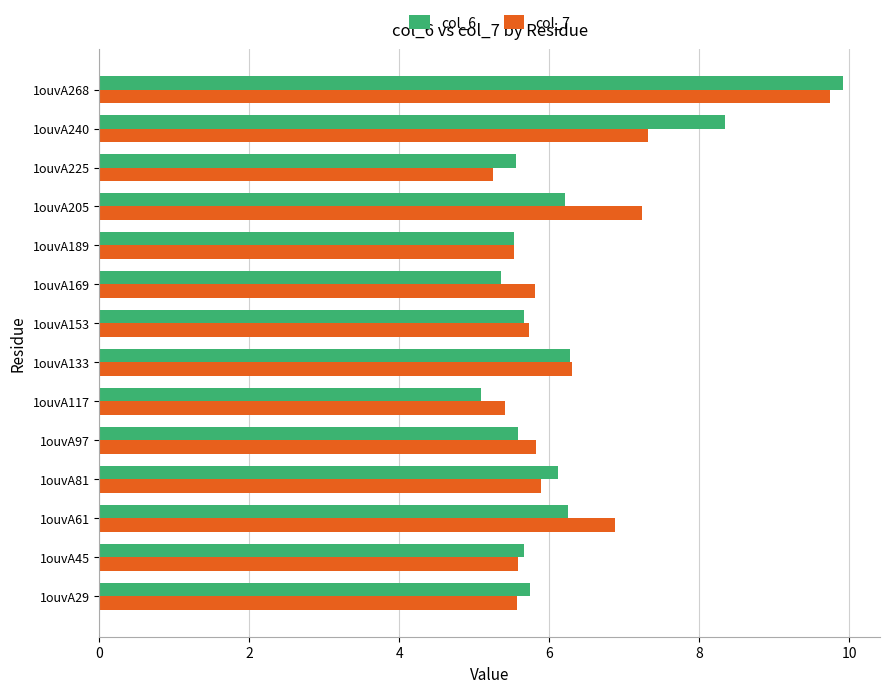

What is the greatest value displayed?

9.9